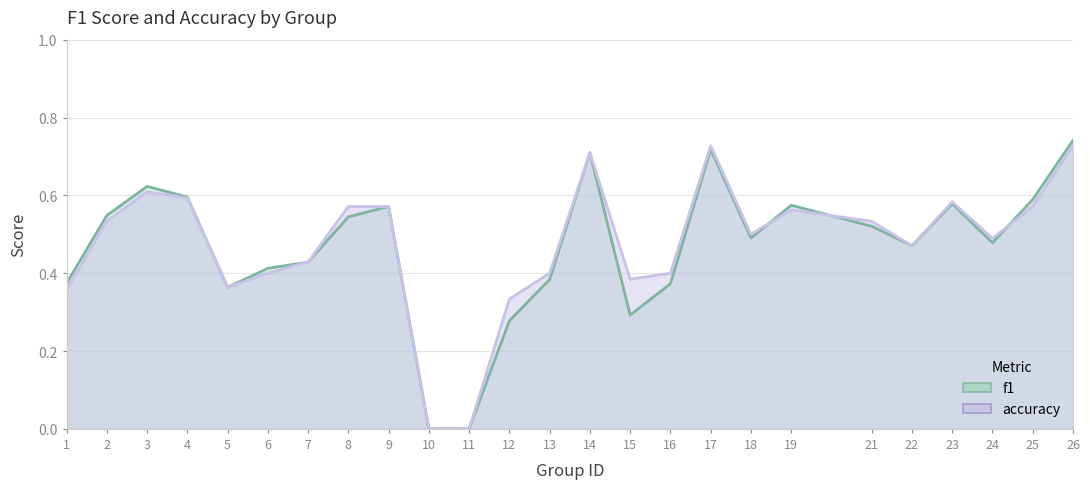

The f1 series shows 0.6 at 19. True or false?

True